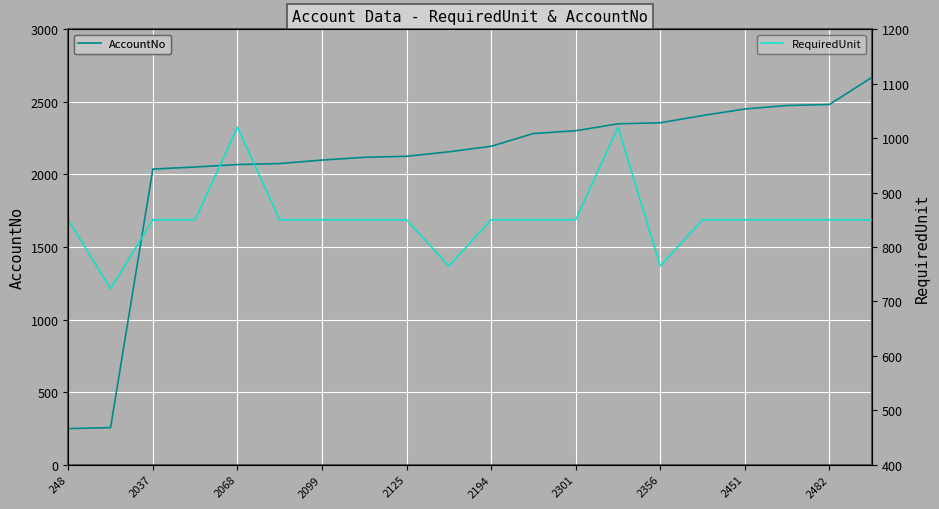

Reading left to right, extract all data points from this chart.

AccountNo: 248	255	2037	2051	2068	2075	2099	2118	2125	2156	2194	2282	2301	2349	2356	2406	2451	2475	2482	2668
RequiredUnit: 850	723	850	850	1020	850	850	850	850	765	850	850	850	1020	765	850	850	850	850	850